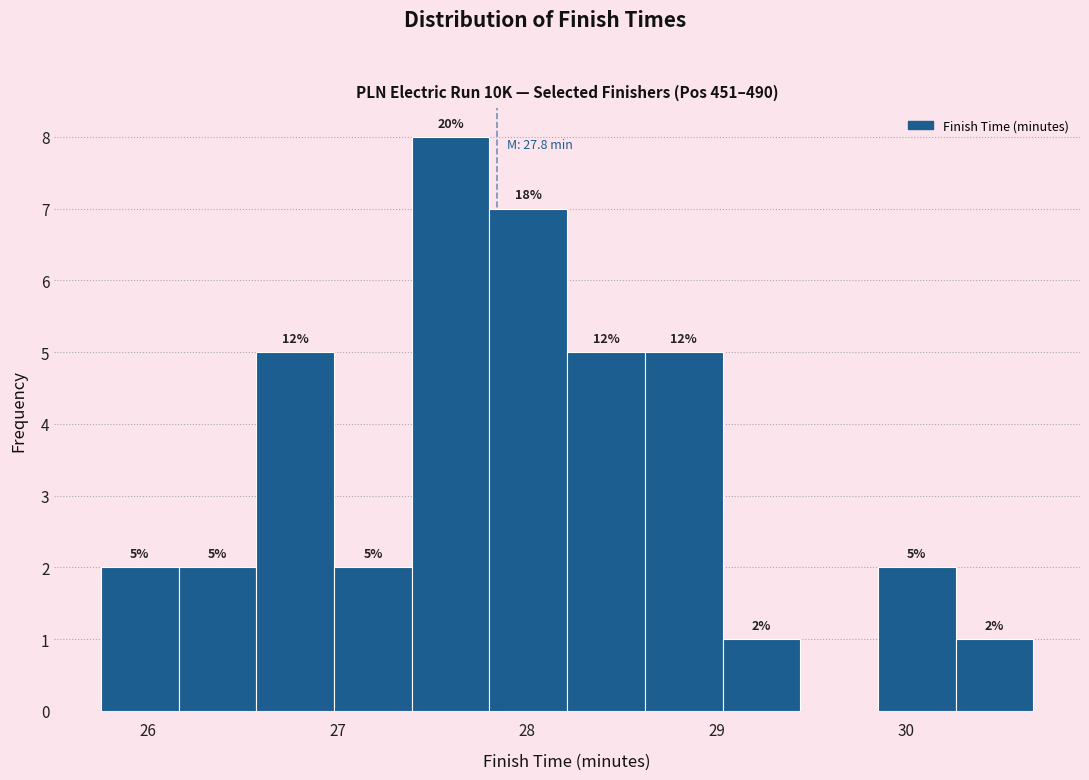

Over which range of the x-axis is the bar tallest?

27.39 to 27.80